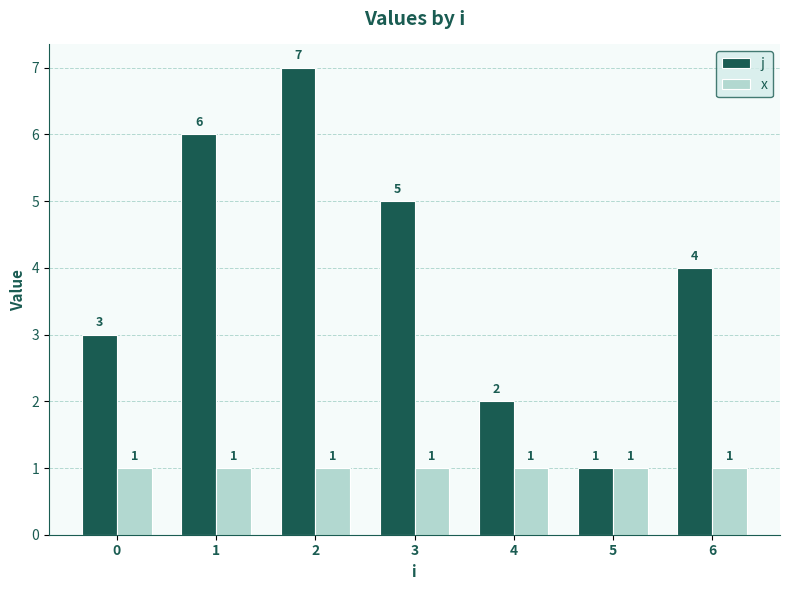

At which label does j first exceed 4?

1